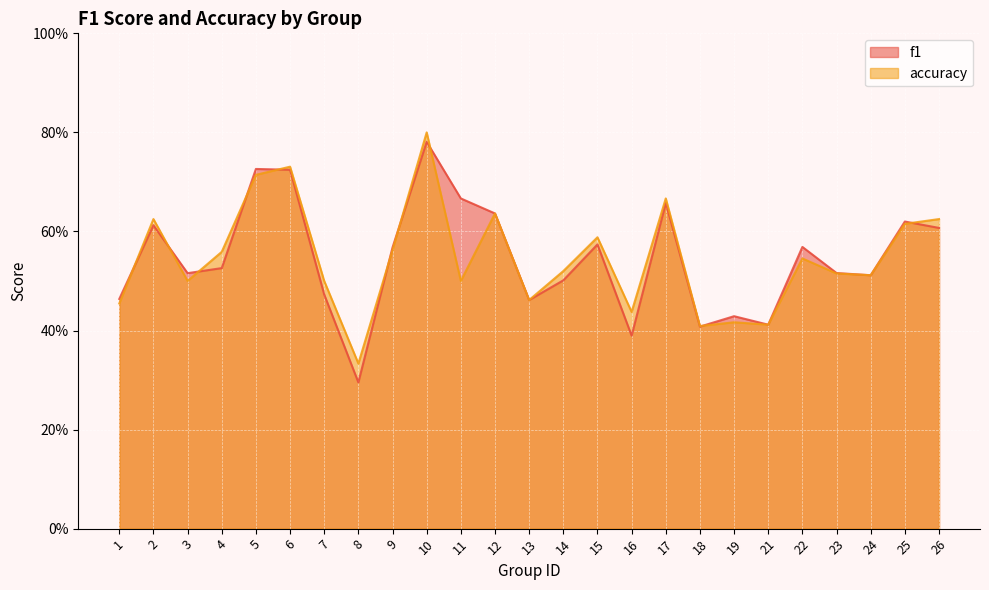

Where is the first local maximum for f1?

2